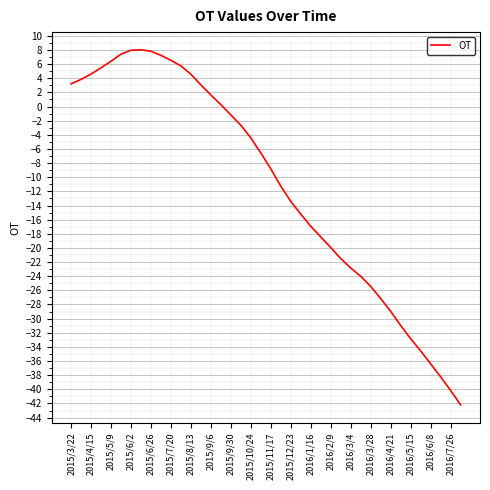

What is the difference between the maximum and minimum values?

50.2